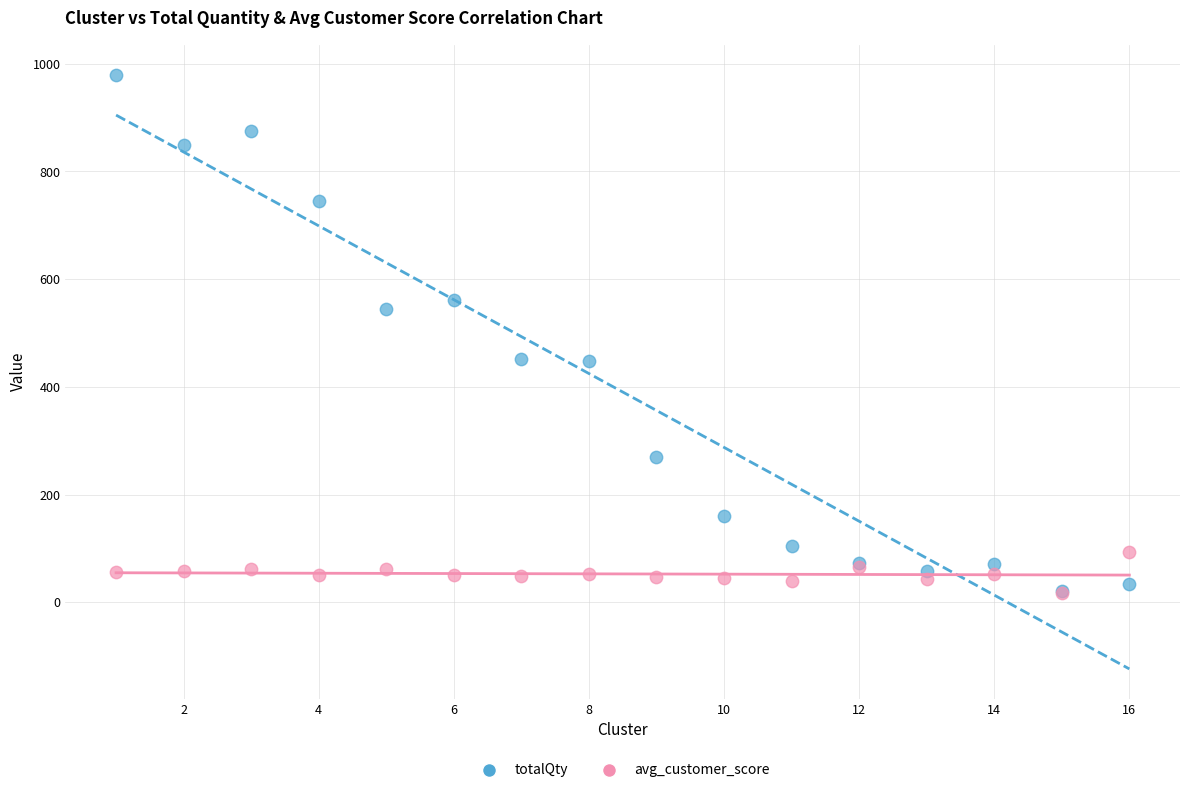

What are all the series names shown in the legend?

totalQty, avg_customer_score